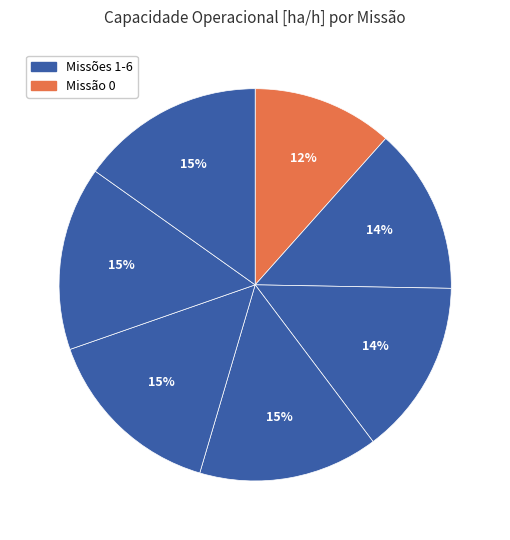

Rank the categories by value from highest to lowest.

5, 6, 4, 3, 2, 1, 0